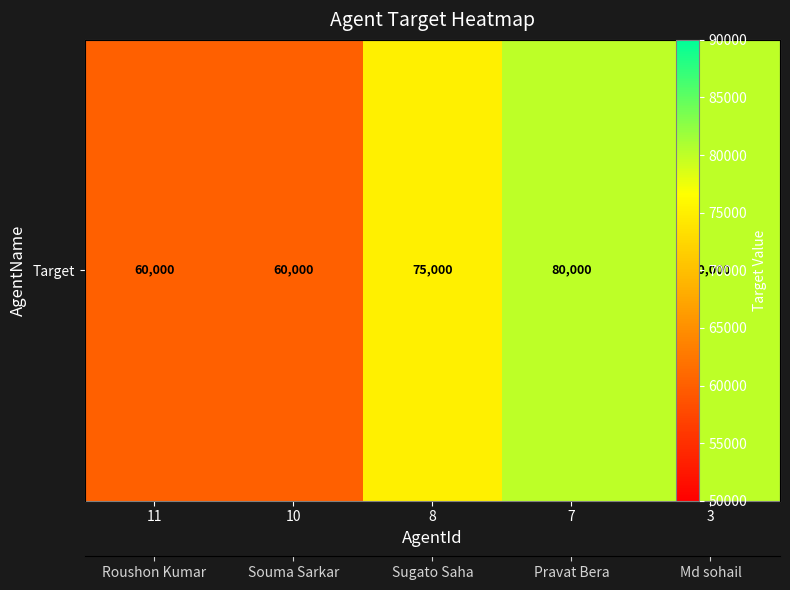

How many distinct data groups are displayed?

1